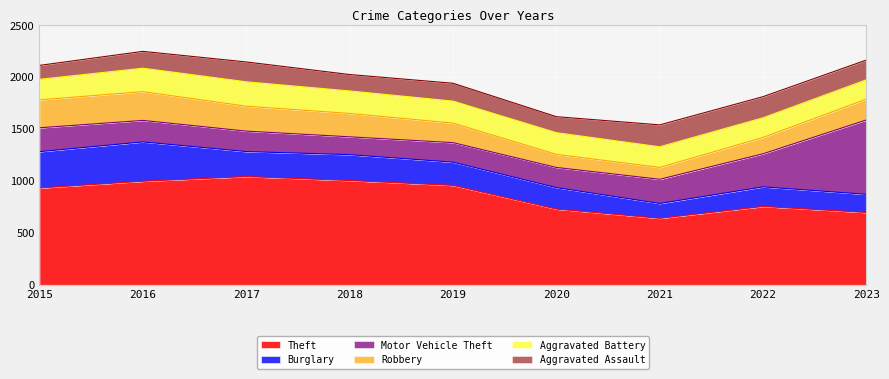

What is the value of the Burglary point at the 8th from the left?

189